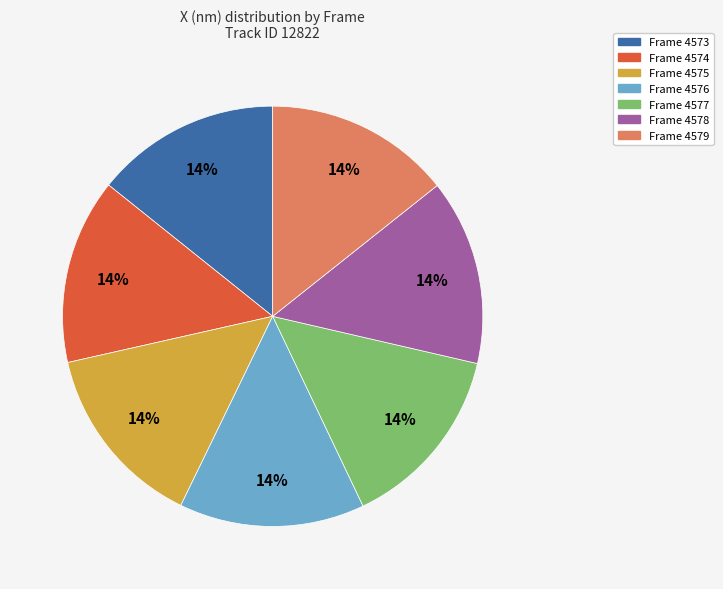

How many slices are in this pie chart?

7